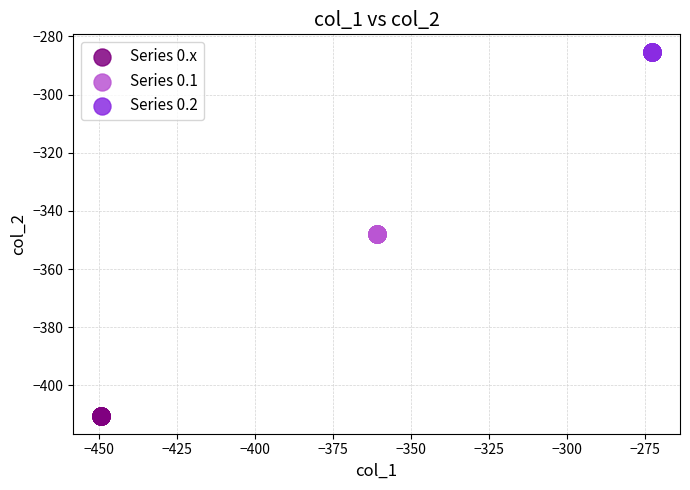

Which series contains the highest Y value?

Series 0.2